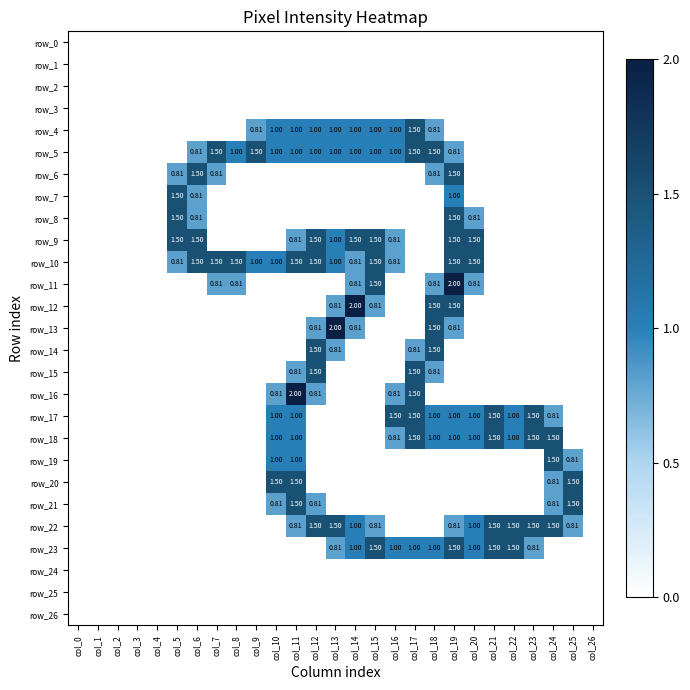

At how many categories does at least one series exceed 0?

21